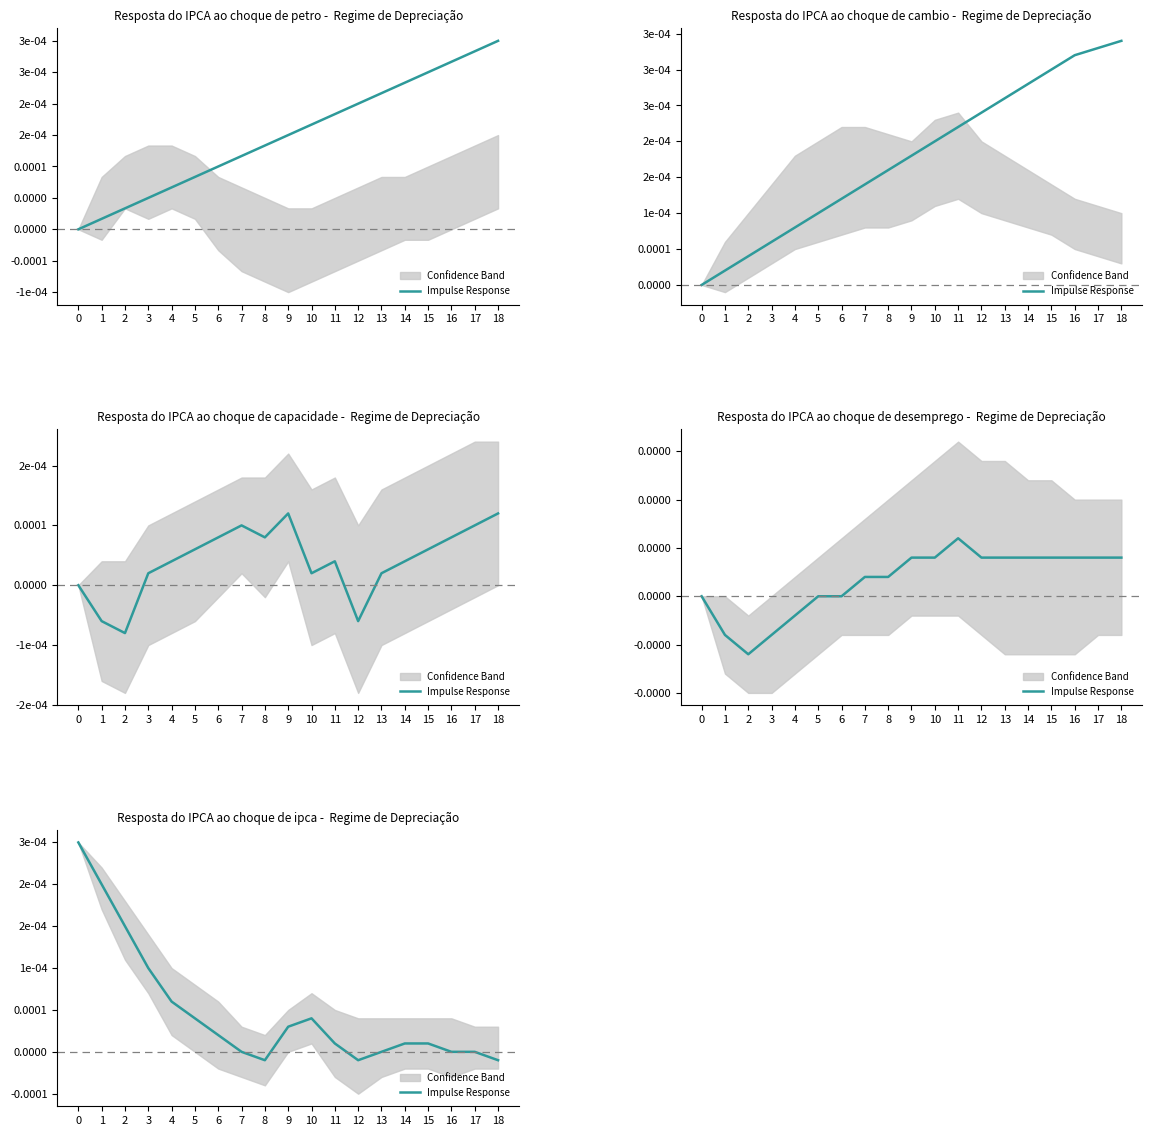

Rank the categories by value from highest to lowest.

0, 1, 2, 3, 4, 5, 10, 9, 6, 11, 14, 15, 7, 13, 16, 17, 8, 12, 18